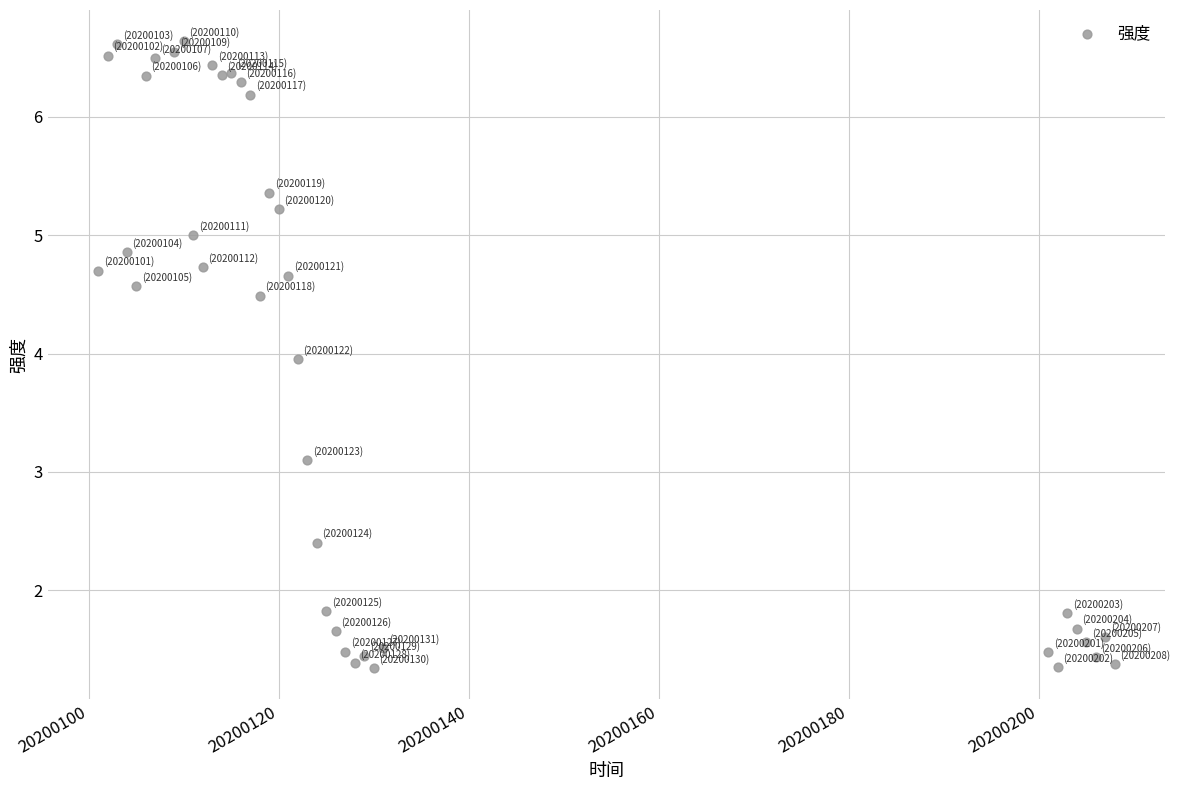

What Y value in the scatter plot is closest to 3?

3.1